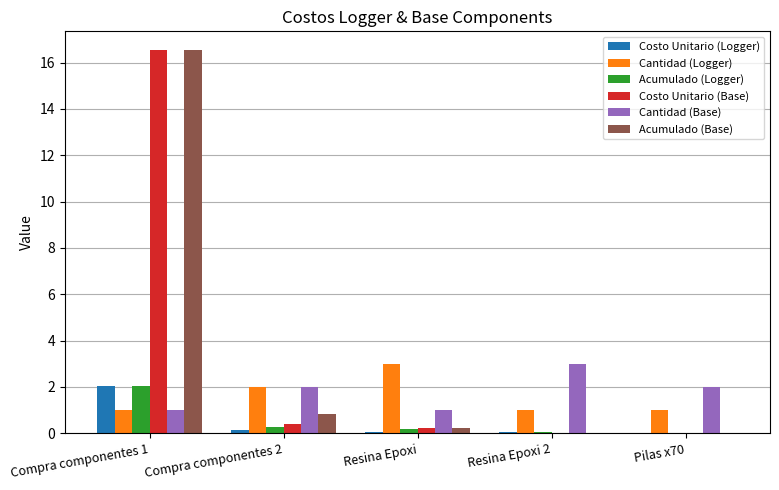

What are all the series names shown in the legend?

Costo Unitario (Logger), Cantidad (Logger), Acumulado (Logger), Costo Unitario (Base), Cantidad (Base), Acumulado (Base)